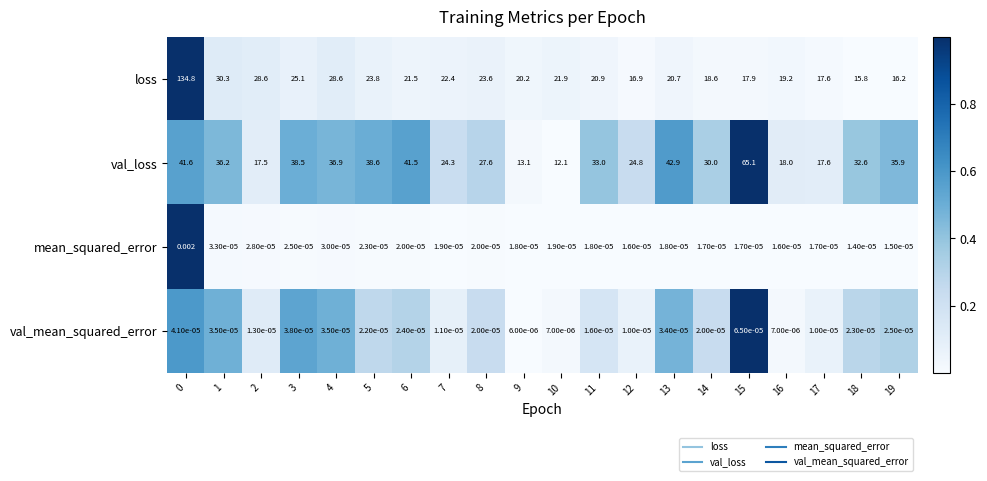

Which series has the largest range (max minus min)?

loss